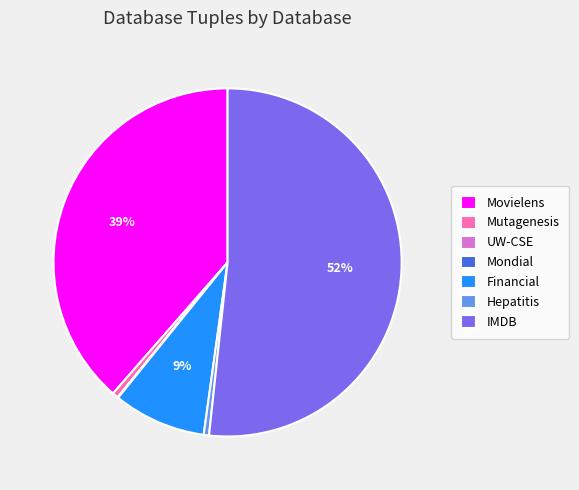

What is the largest slice in the pie chart?

IMDB